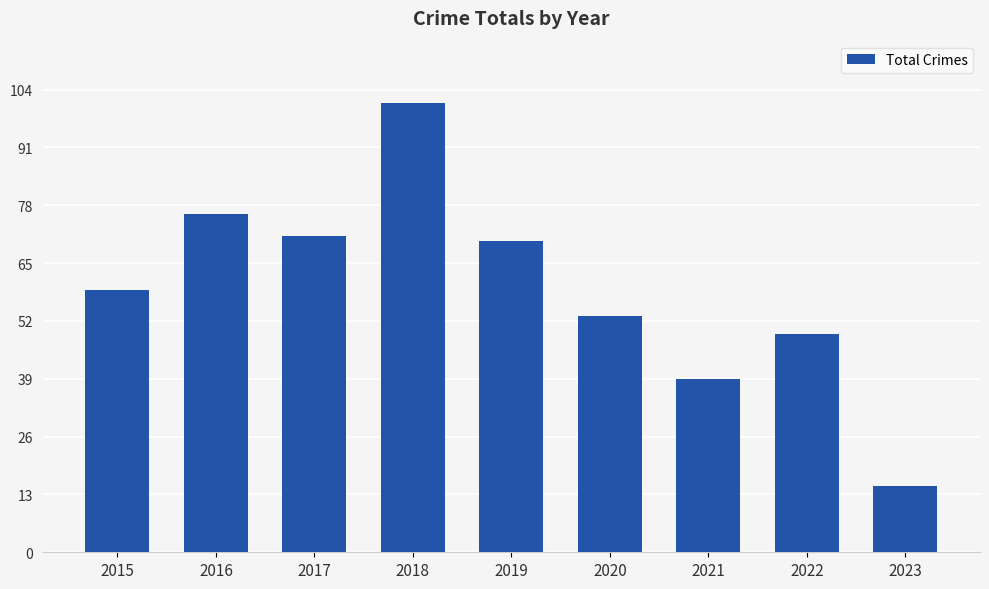

What is the value of the 9th bar from the left?

15